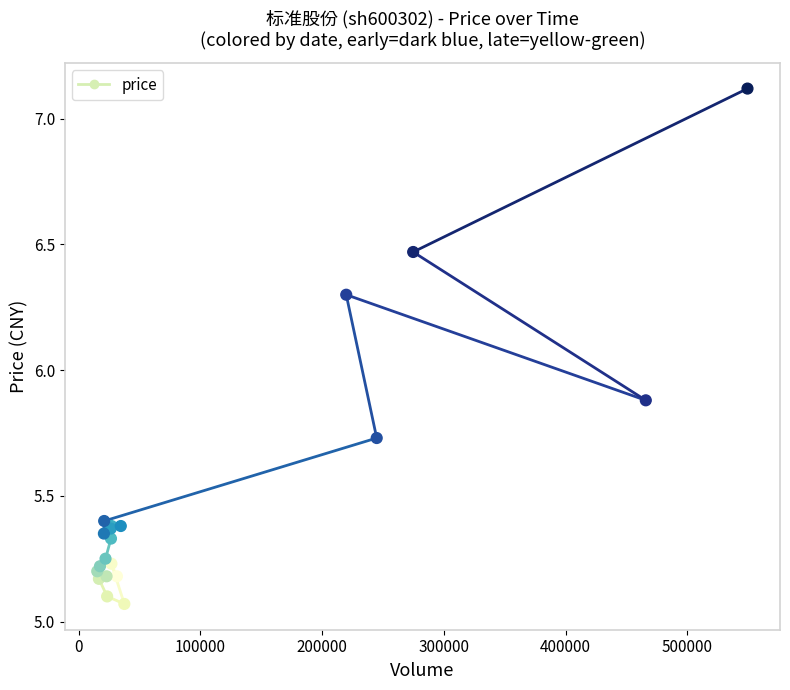

What Y value in the scatter plot is closest to 6?

5.9